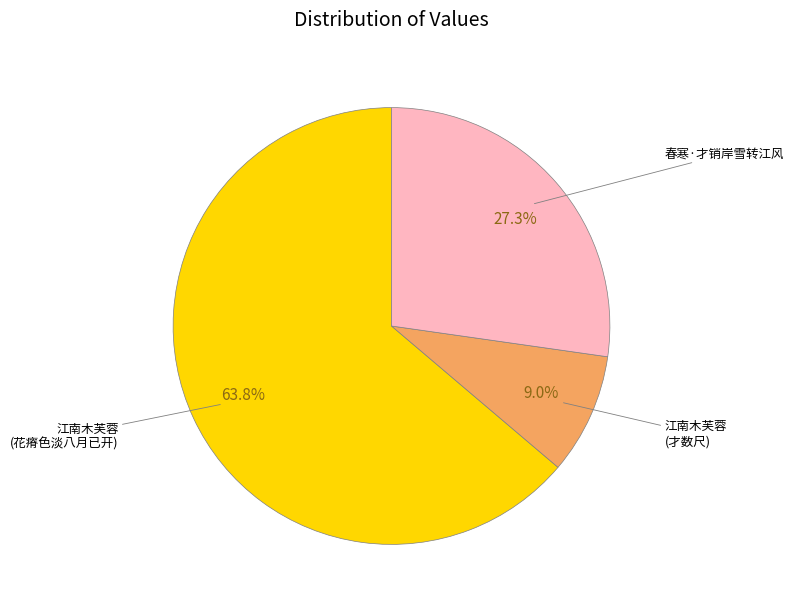

What is the smallest slice in the pie chart?

江南木芙蓉 (才数尺)